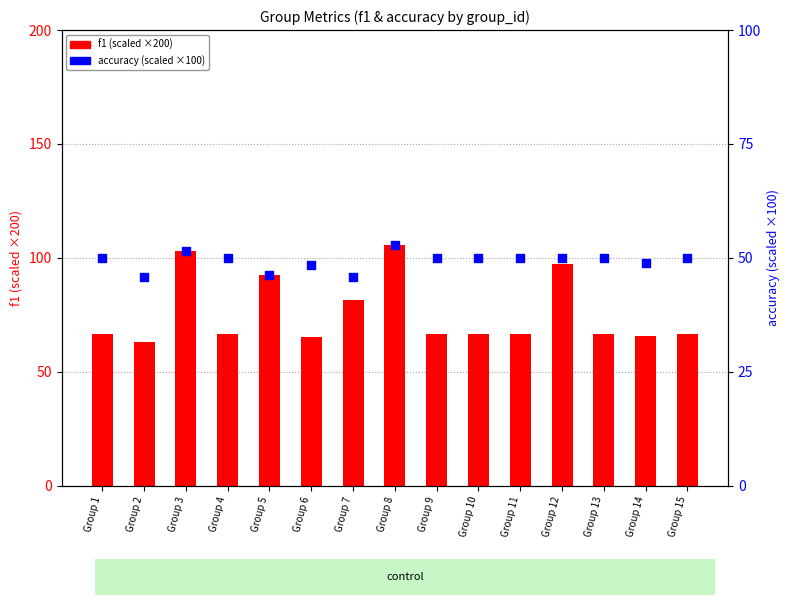

Which series contains the highest Y value?

f1 (scaled)